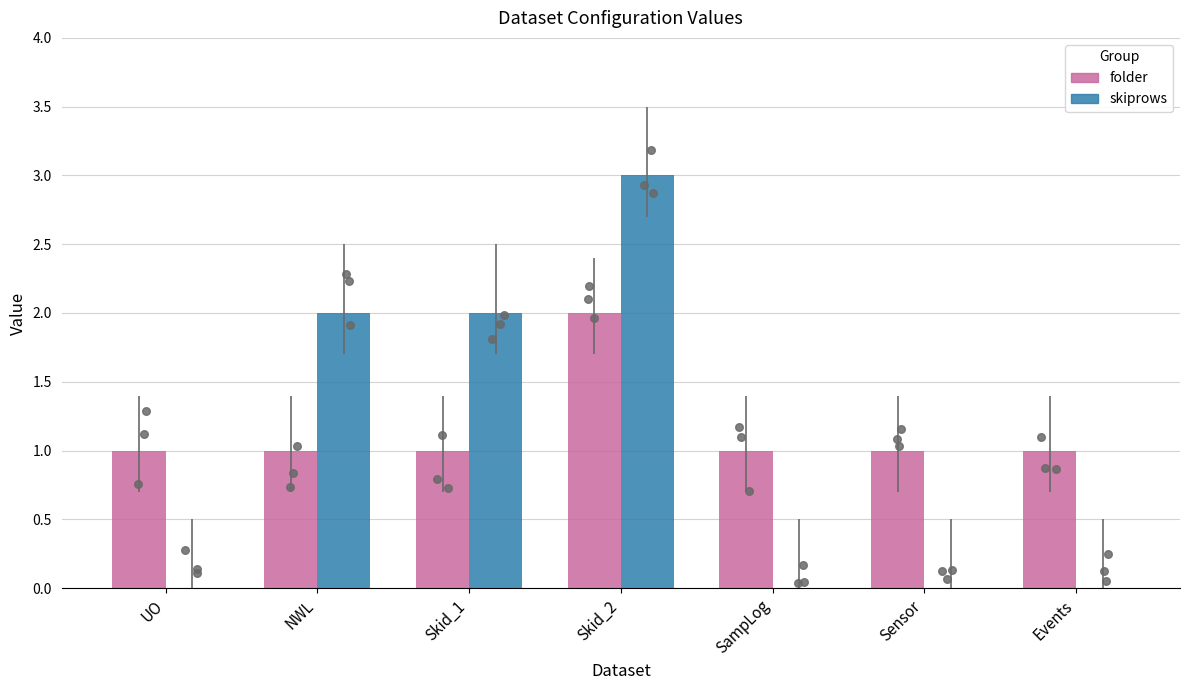

What are all the series names shown in the legend?

folder, skiprows